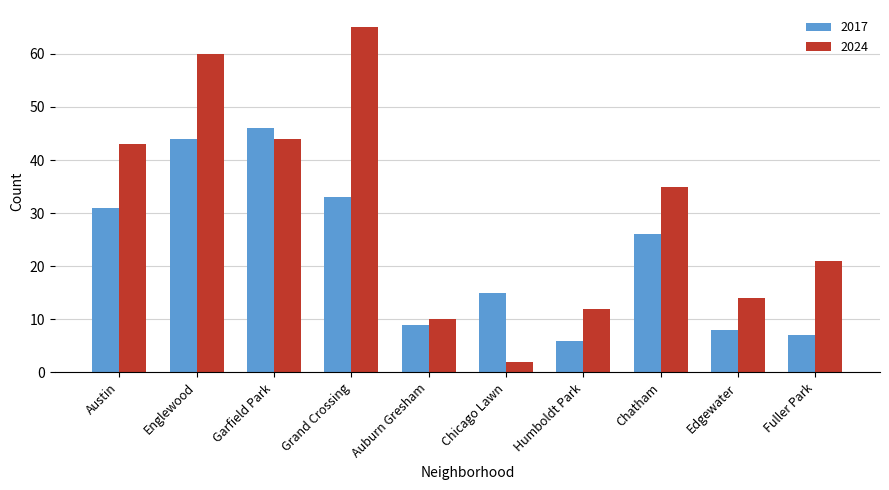

How many bars are there in total?

20